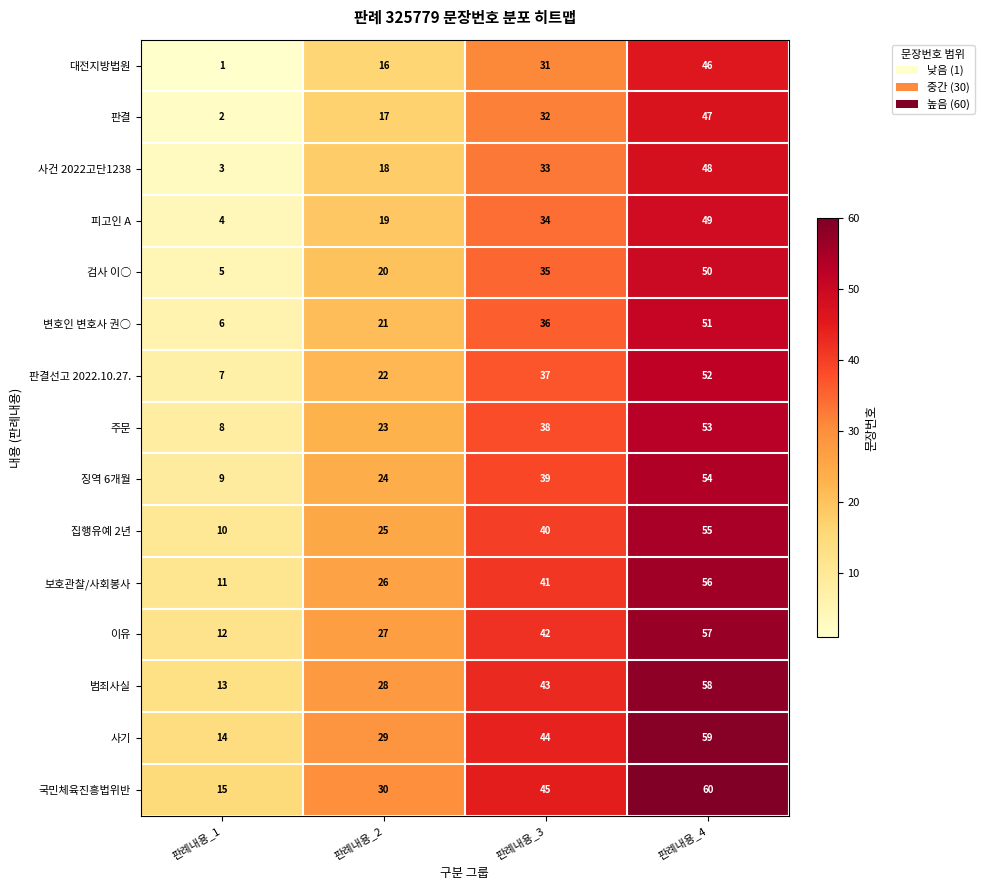

The value of 판결선고 2022.10.27. at 판례내용_2 is 22. True or false?

True